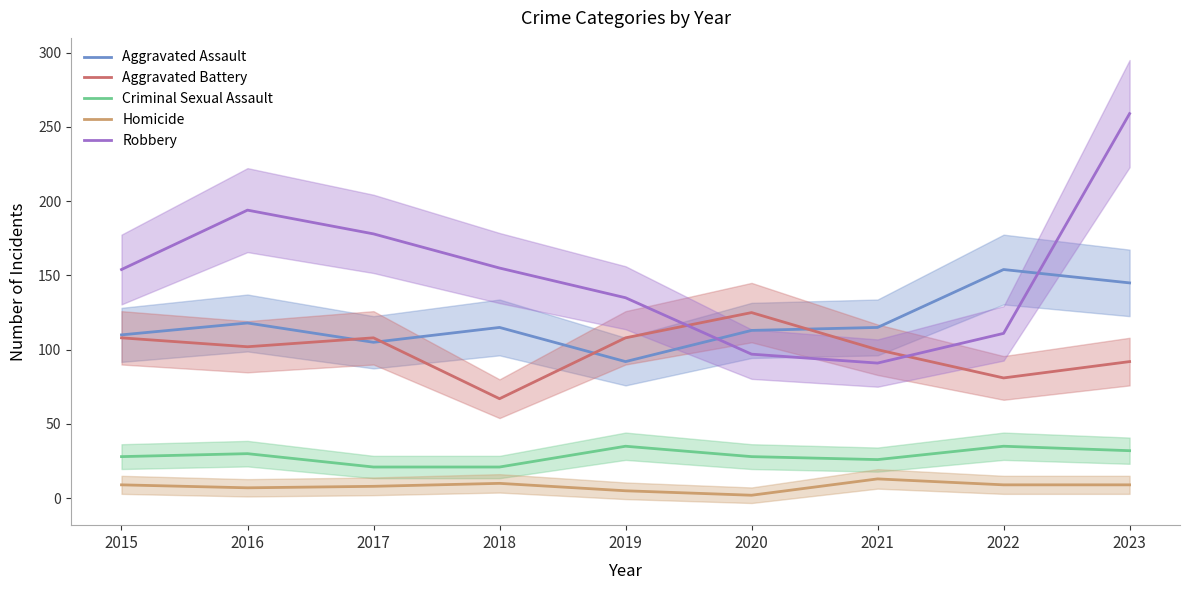

Is the value of Criminal Sexual Assault at 2019 greater than the value of Aggravated Battery at 2015?

No